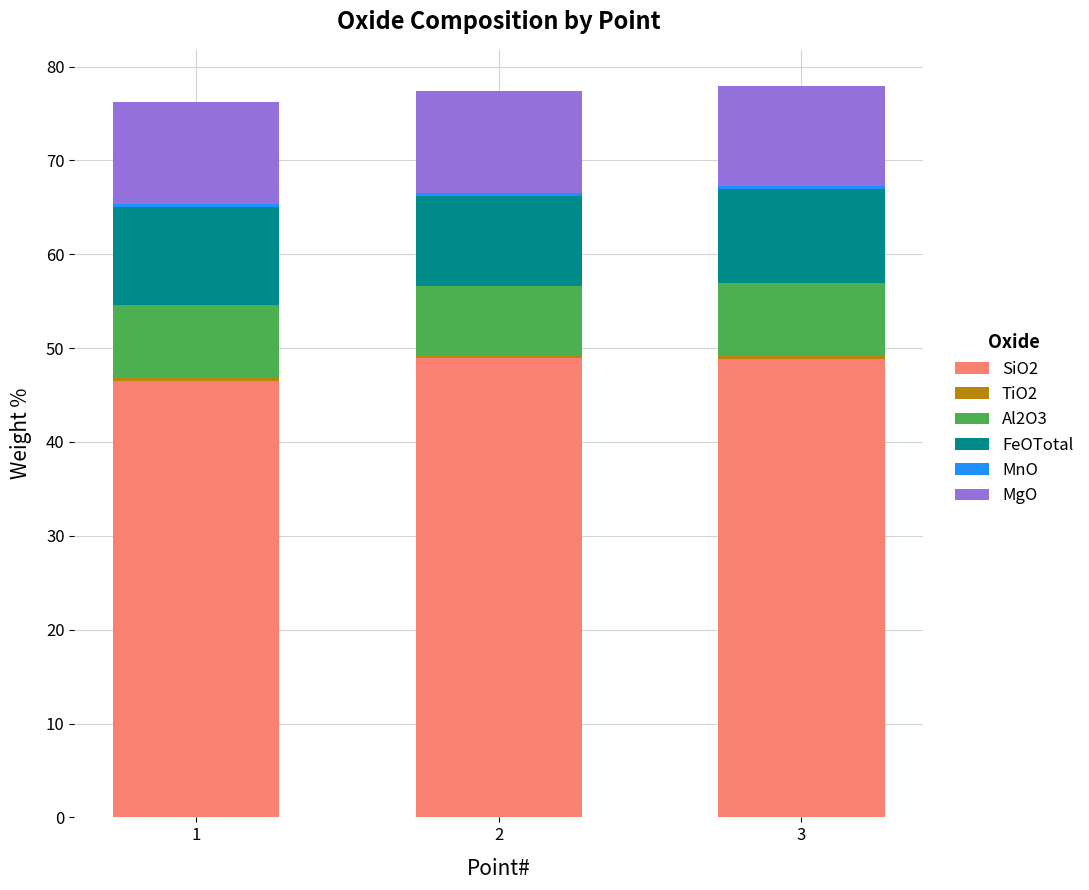

How many data points in SiO2 are above 48?

2